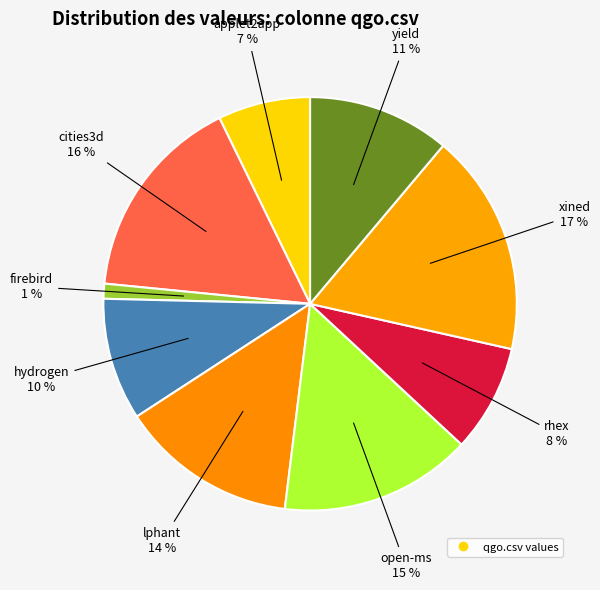

Count the number of slices in the pie.

9